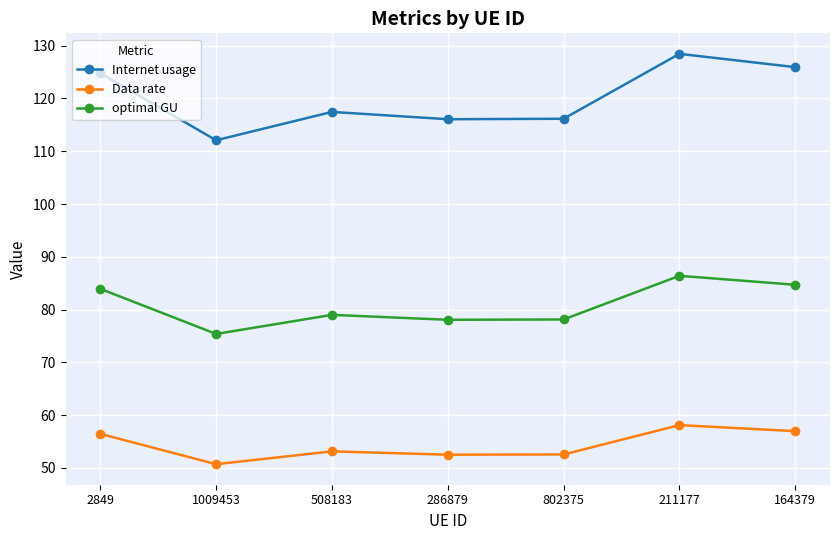

List the series in order of their peak value, highest first.

Internet usage, optimal GU, Data rate